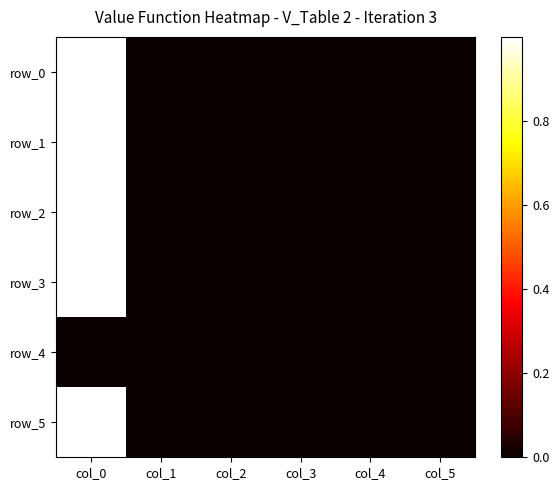

The row_3 series shows 0.6 at col_0. True or false?

False